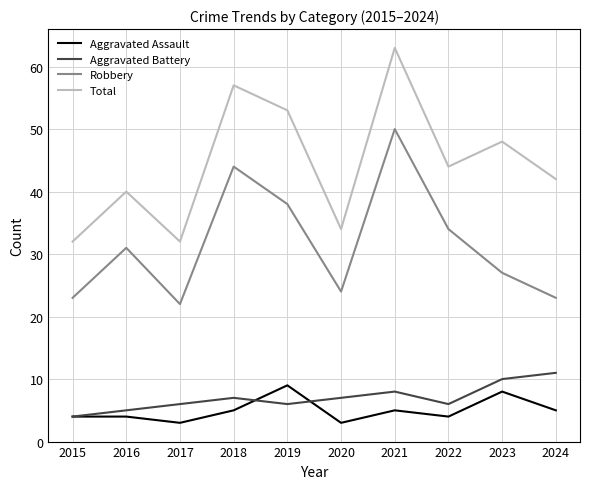

At how many categories does at least one series exceed 21?

10